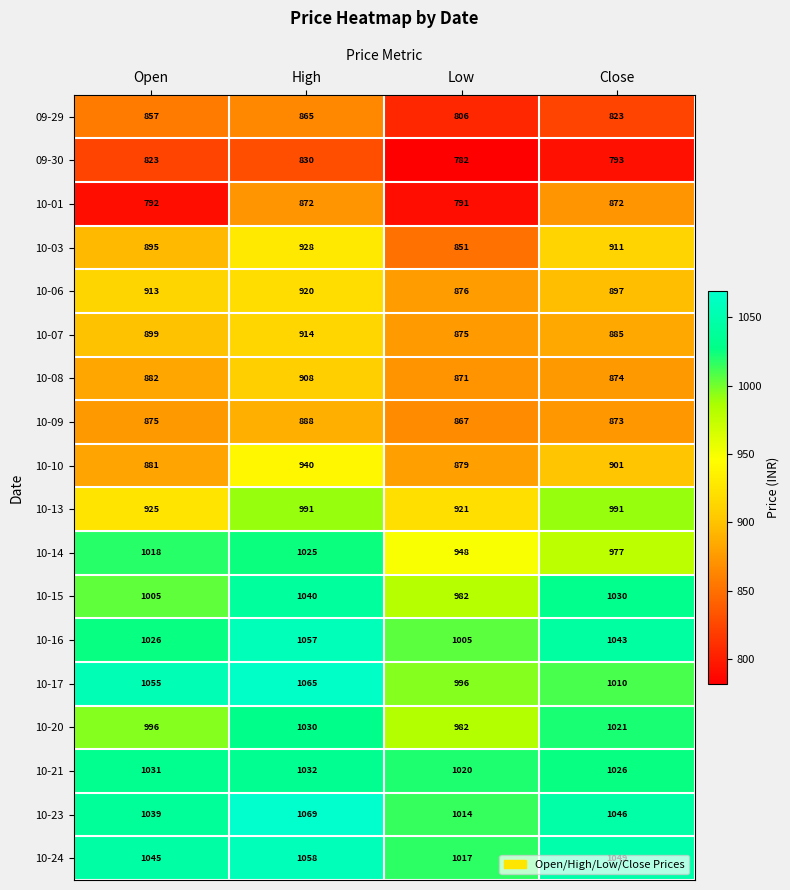

Which series has the largest total across all categories?

10-24